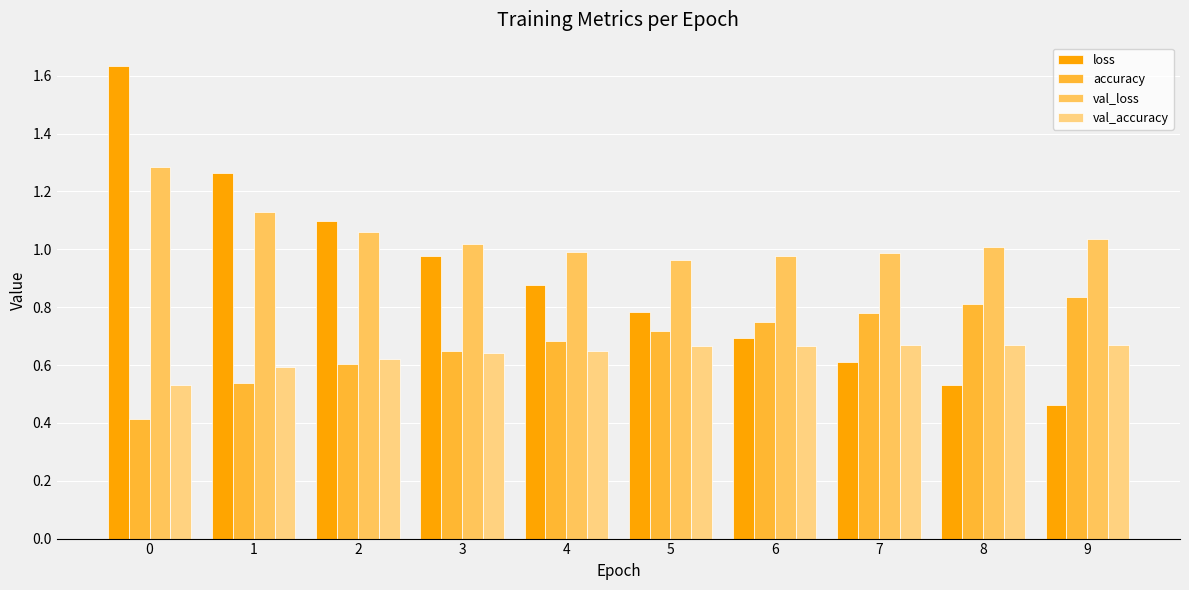

True or false: loss has a value of 0.2 at 7.

False